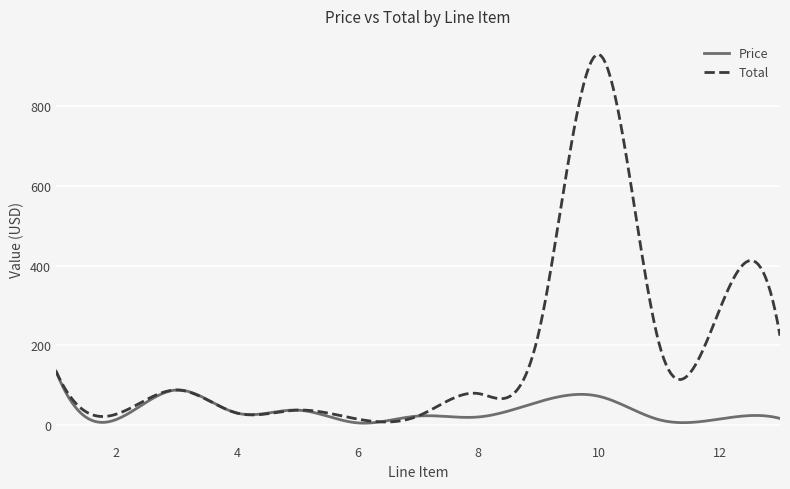

In Price, how many points are higher than both neighbors (excluding endpoints)?

5